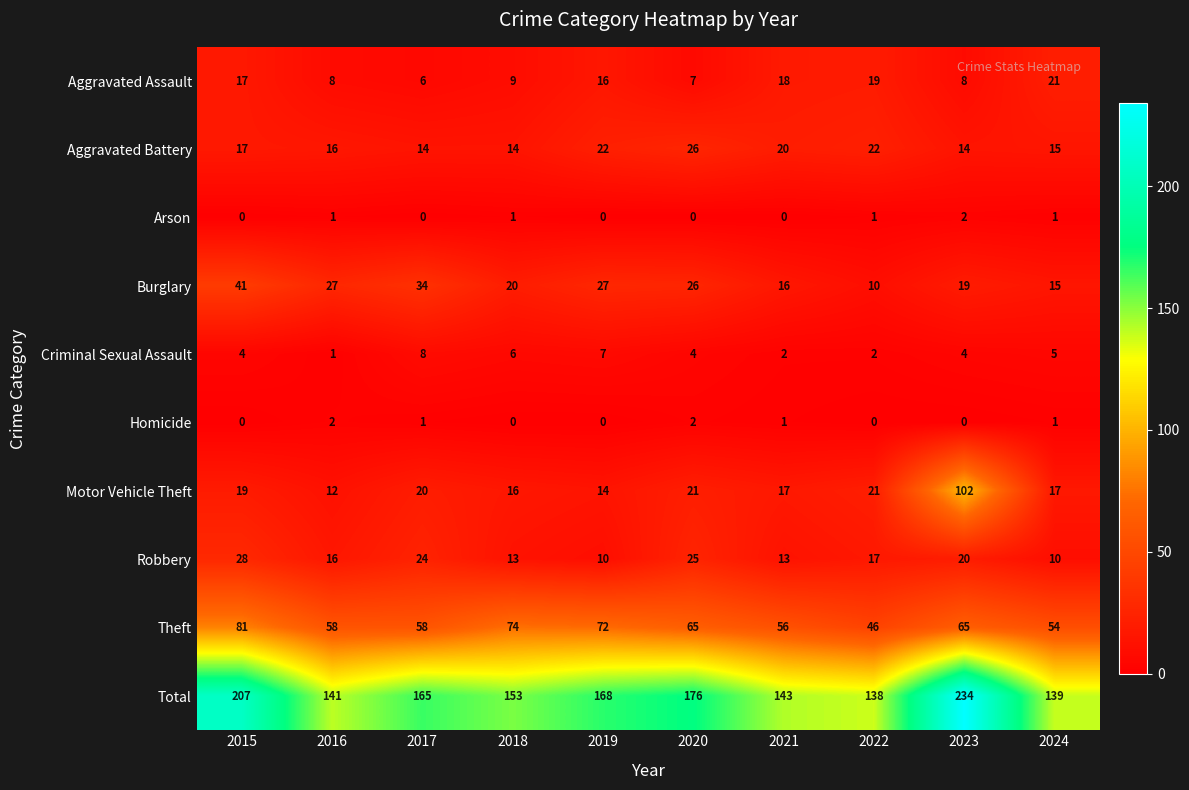

What is the average value of the Motor Vehicle Theft series?

26